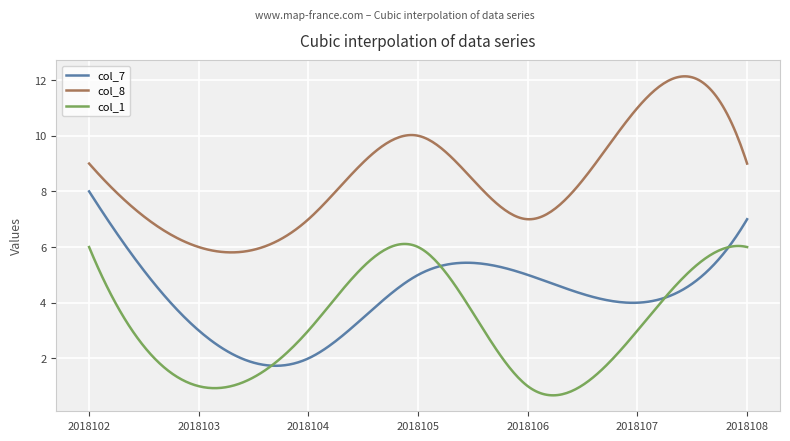

What is the smallest value displayed?

0.7